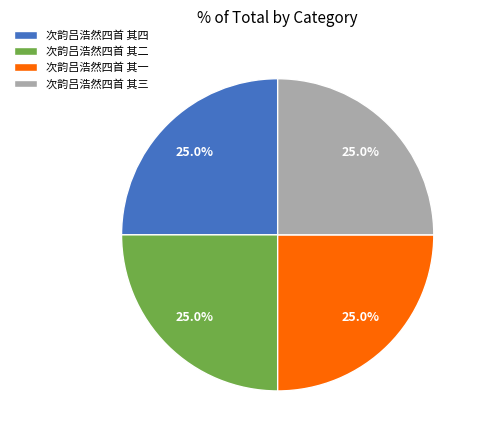

What is the total percentage of 次韵吕浩然四首 其一 and 次韵吕浩然四首 其三?

50.0%